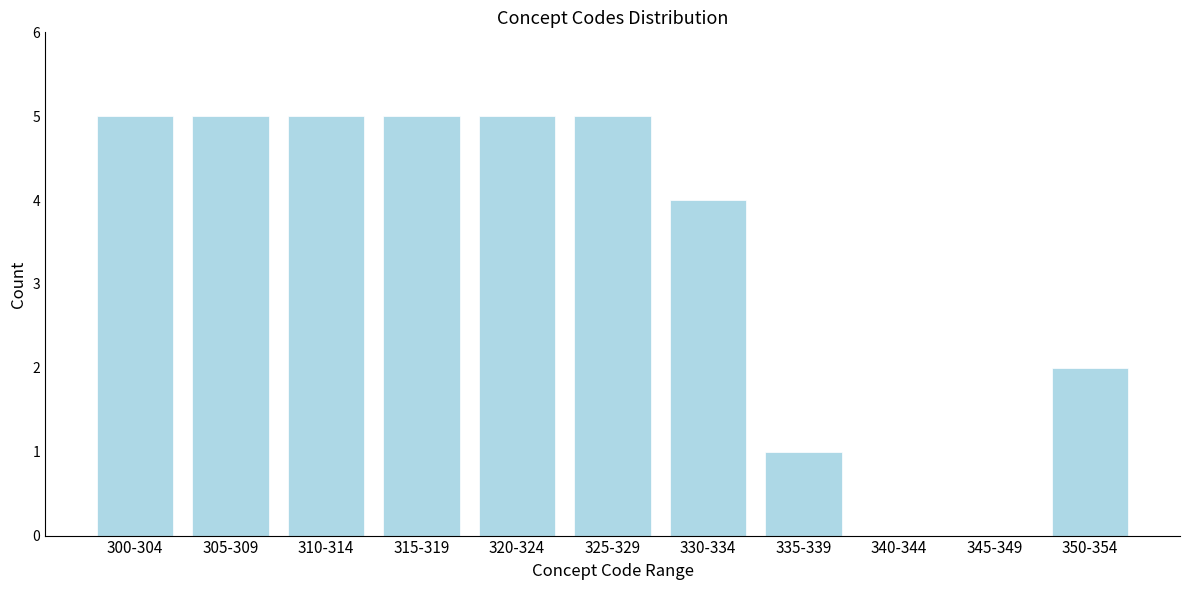

Reading left to right, list all the values displayed in this chart.

300-304=5	305-309=5	310-314=5	315-319=5	320-324=5	325-329=5	330-334=4	335-339=1	340-344=0	345-349=0	350-354=2